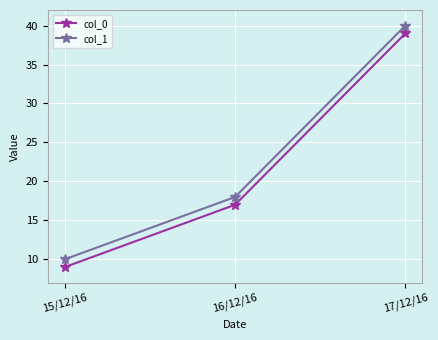

Reading left to right, list all the values displayed in this chart.

col_0: 15/12/16=9	16/12/16=17	17/12/16=39
col_1: 15/12/16=10	16/12/16=18	17/12/16=40